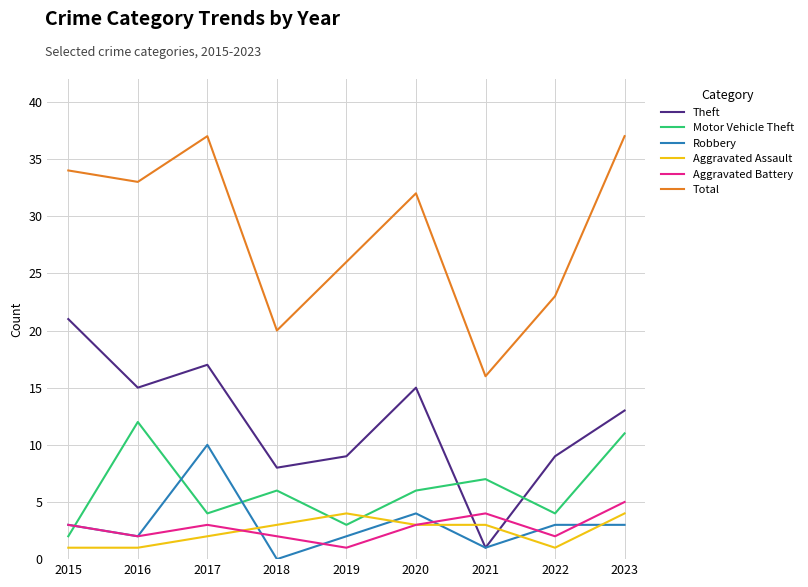

Which series has the largest range (max minus min)?

Total